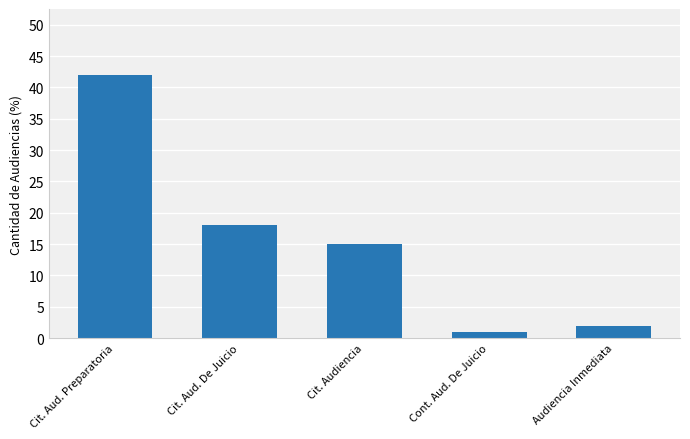

Between Audiencia Inmediata and Cit. Aud. De Juicio, which is larger?

Cit. Aud. De Juicio